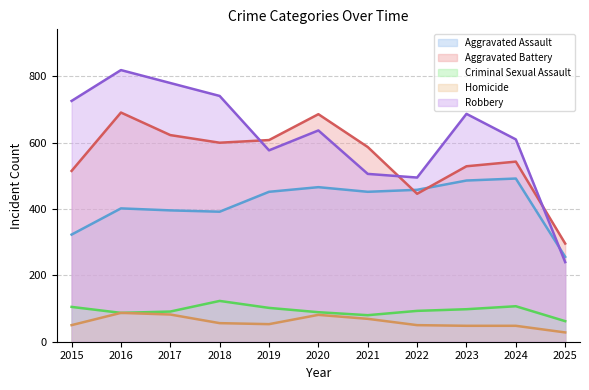

Reading left to right, list all the values displayed in this chart.

Aggravated Assault: 2015=323	2016=402	2017=396	2018=392	2019=452	2020=466	2021=452	2022=458	2023=486	2024=492	2025=256
Aggravated Battery: 2015=515	2016=691	2017=623	2018=600	2019=608	2020=686	2021=587	2022=446	2023=529	2024=543	2025=296
Criminal Sexual Assault: 2015=105	2016=87	2017=91	2018=123	2019=102	2020=89	2021=80	2022=93	2023=98	2024=107	2025=62
Homicide: 2015=50	2016=87	2017=82	2018=56	2019=53	2020=81	2021=69	2022=50	2023=48	2024=48	2025=28
Robbery: 2015=726	2016=819	2017=780	2018=741	2019=577	2020=637	2021=506	2022=495	2023=687	2024=610	2025=240